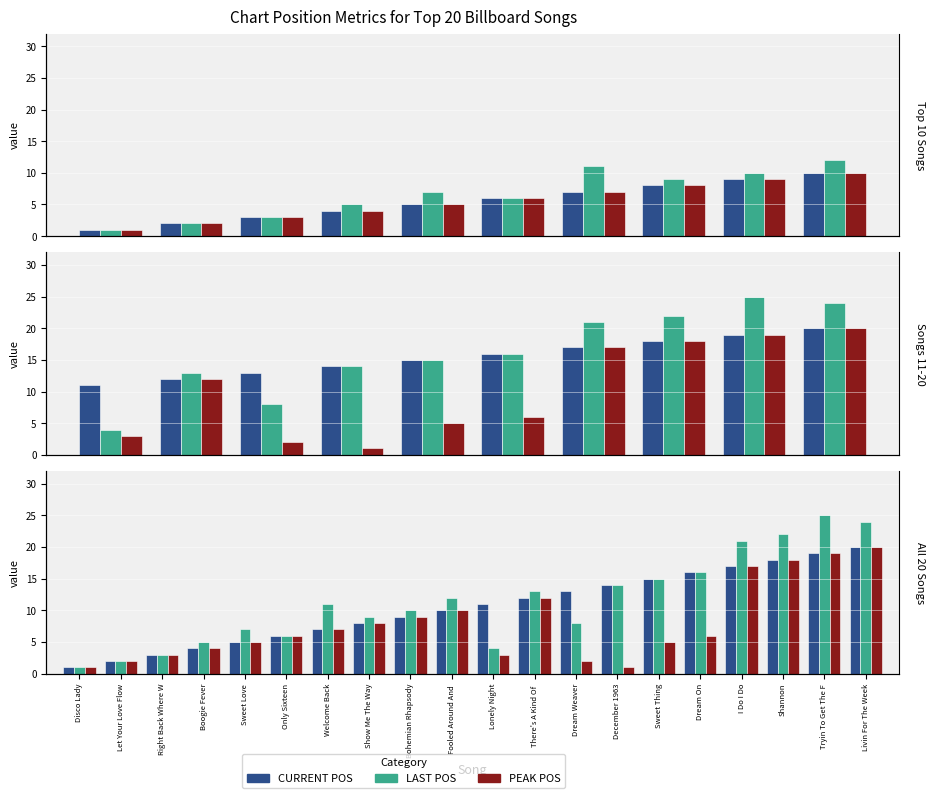

Does the chart contain any negative values?

No